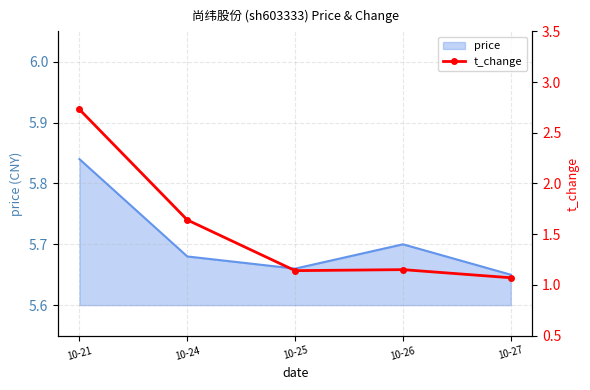

What is the value of the 2nd point from the left?

1.6